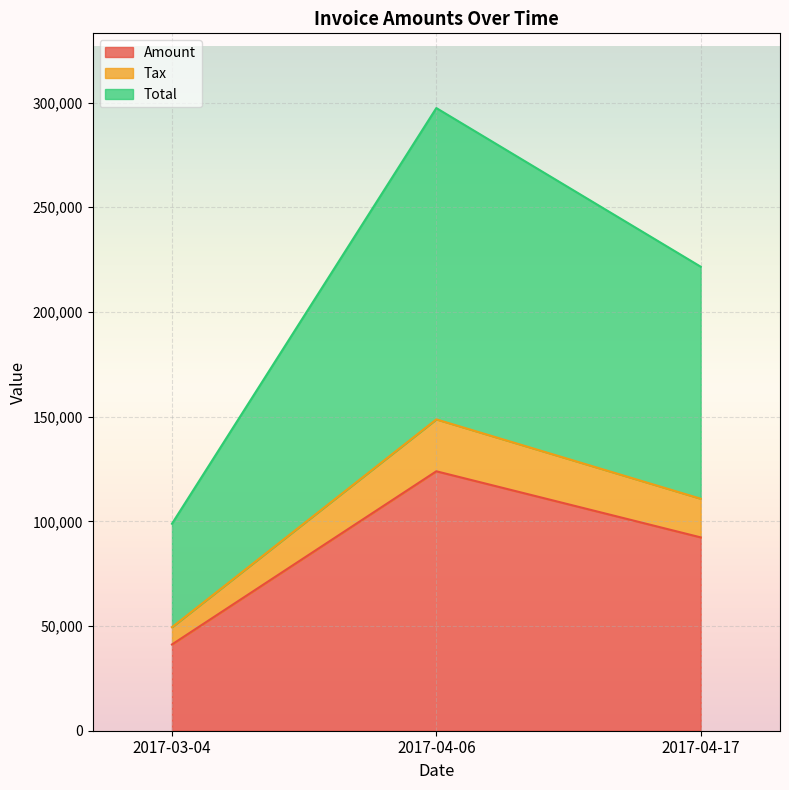

Between 2017-03-04 and 2017-04-17, which series saw the biggest shift?

Total